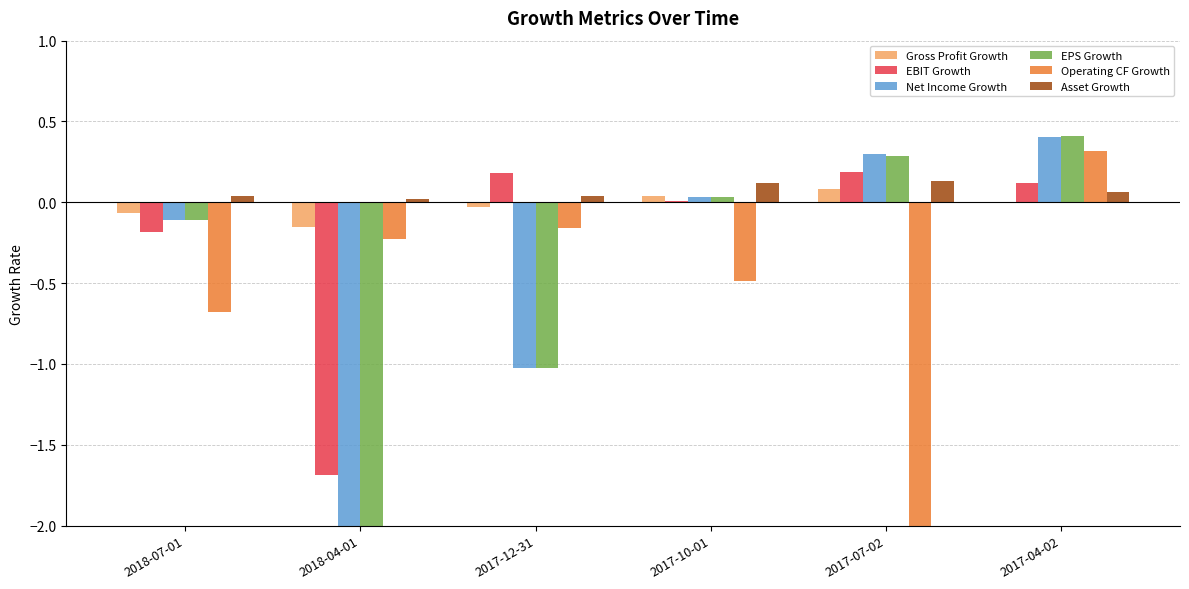

What is the sum of the EBIT Growth values at 2017-04-02 and 2018-07-01?

-0.1